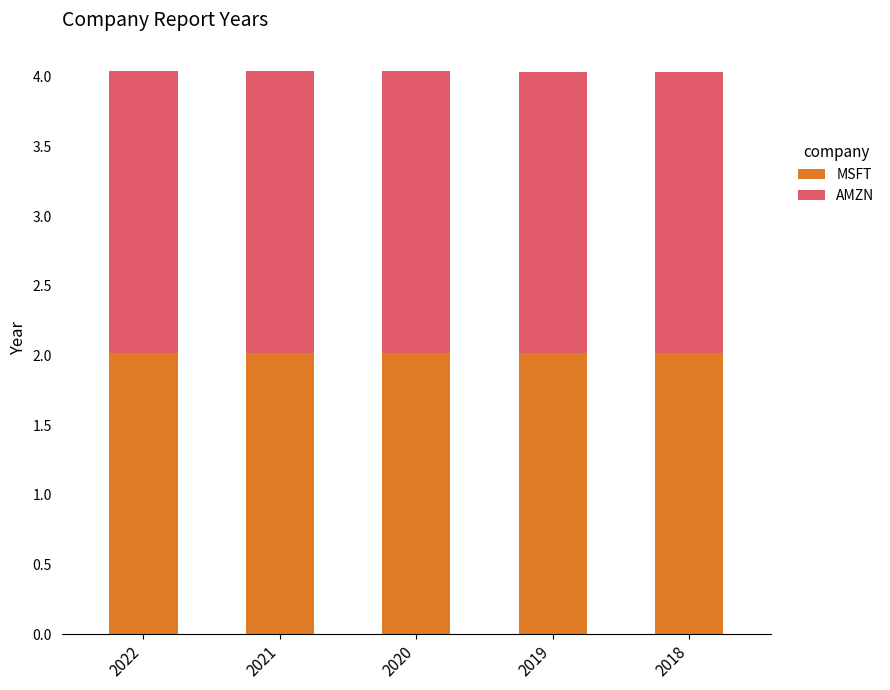

What is the total value across all series at 2021?

4.0